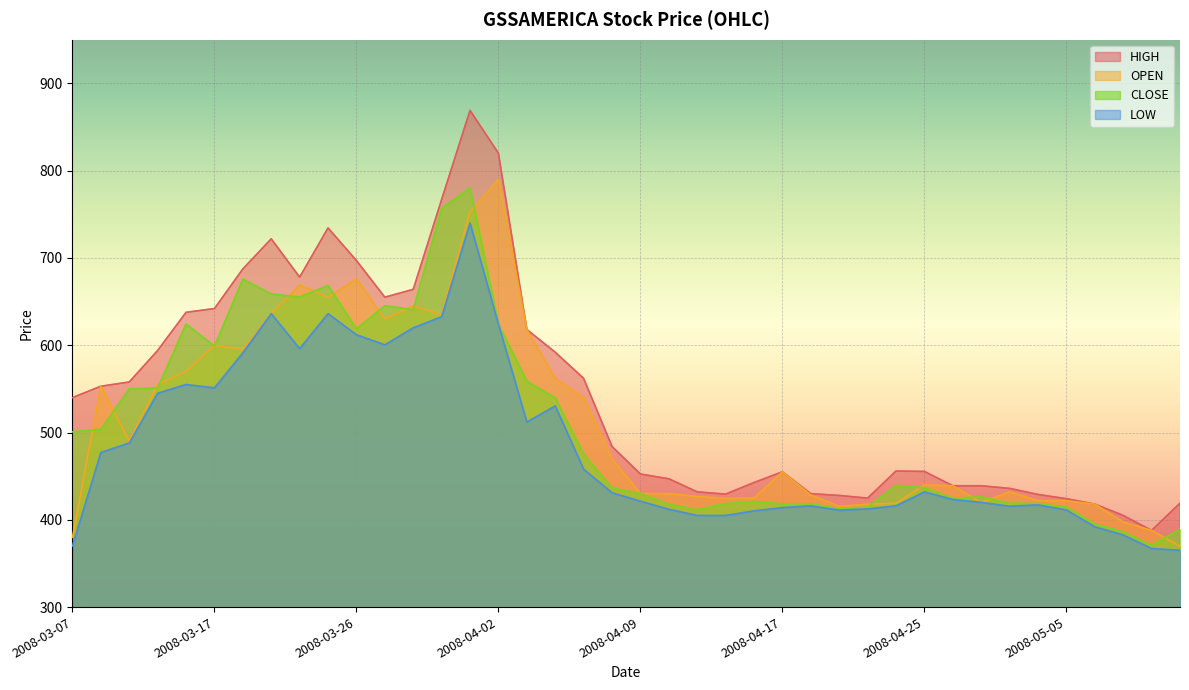

What is the difference between the second highest and second lowest values in the CLOSE series?

370.7